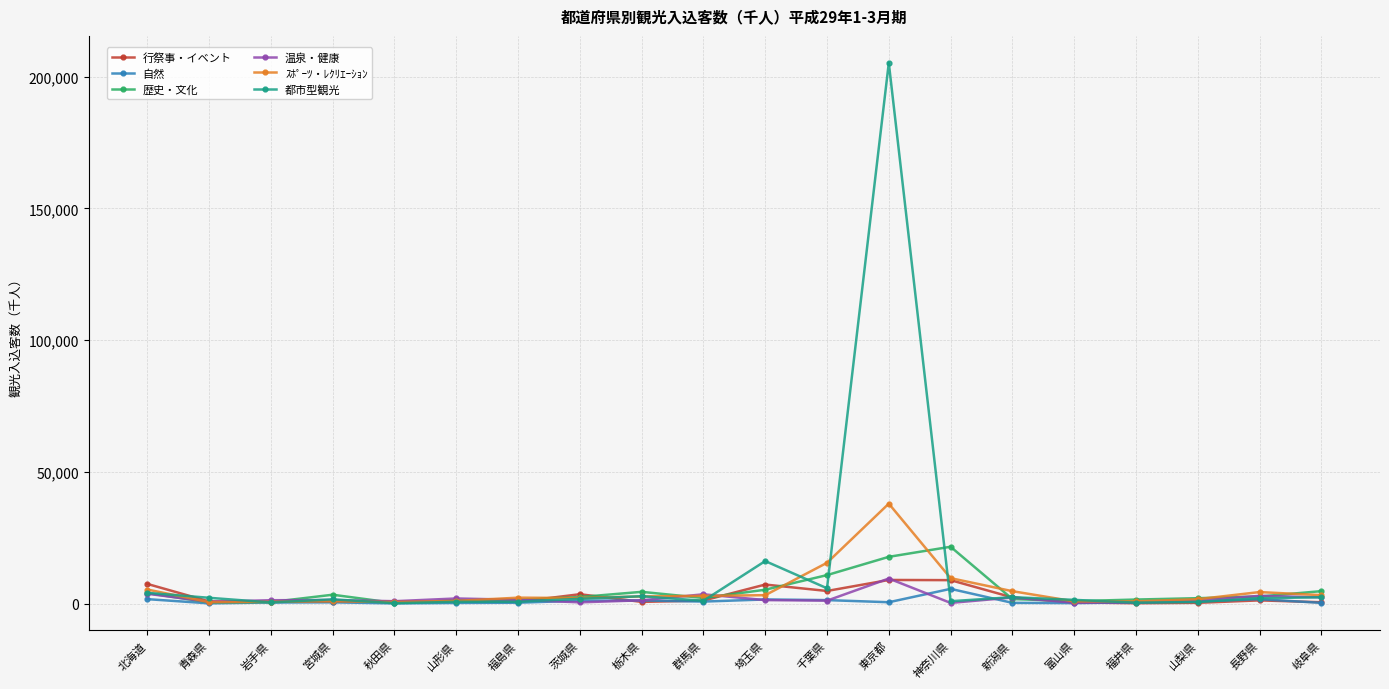

Between 北海道 and 新潟県, which series saw the biggest shift?

行祭事・イベント